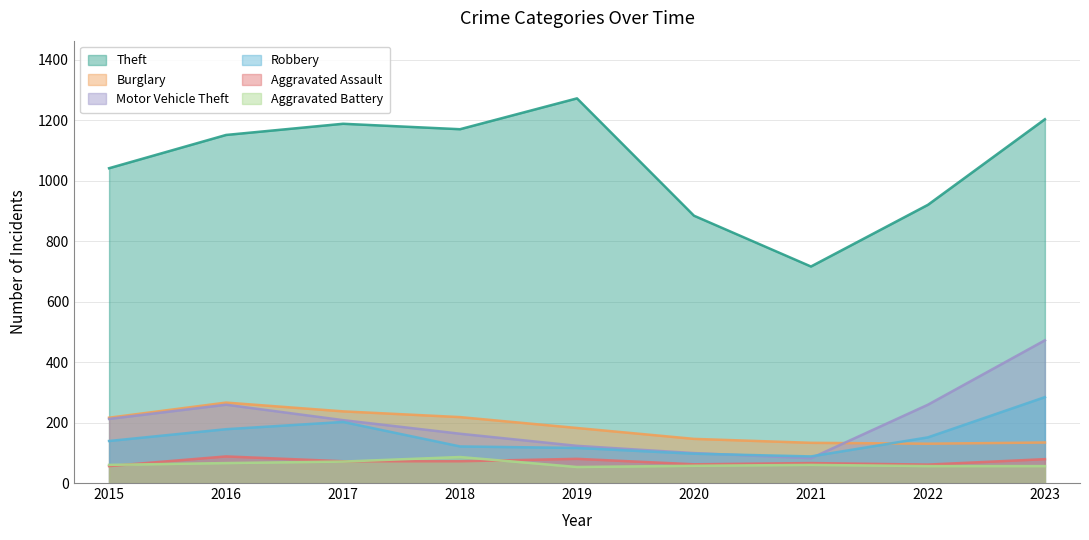

At which category does Robbery reach its first local valley?

2021